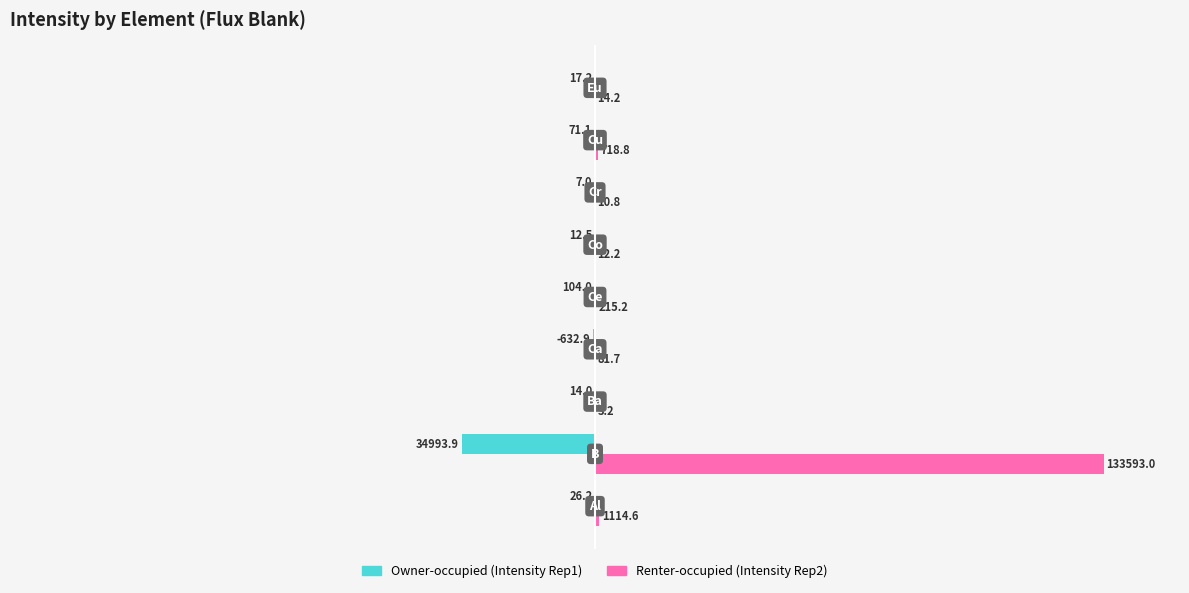

List the series in order of their overall mean, highest first.

Renter-occupied (Intensity Rep2), Owner-occupied (Intensity Rep1)